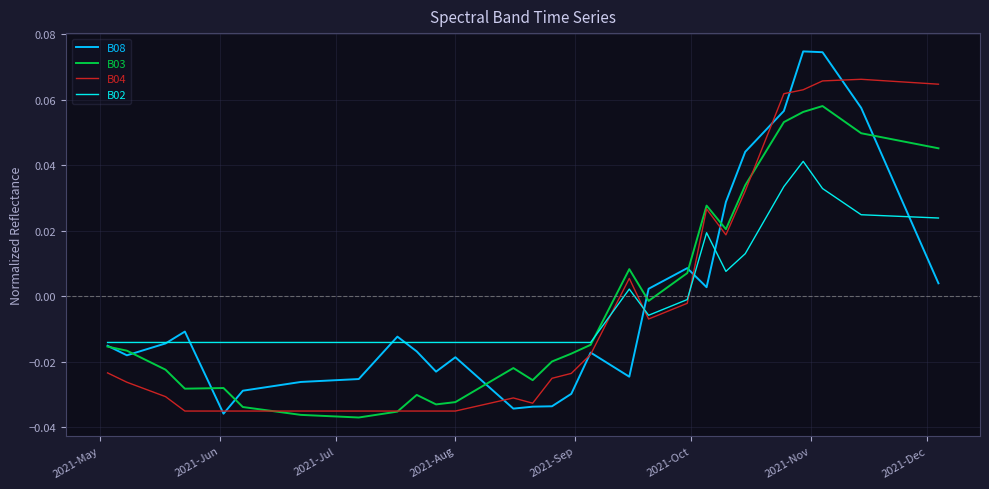

List the series in order of their peak value, highest first.

B08, B04, B03, B02